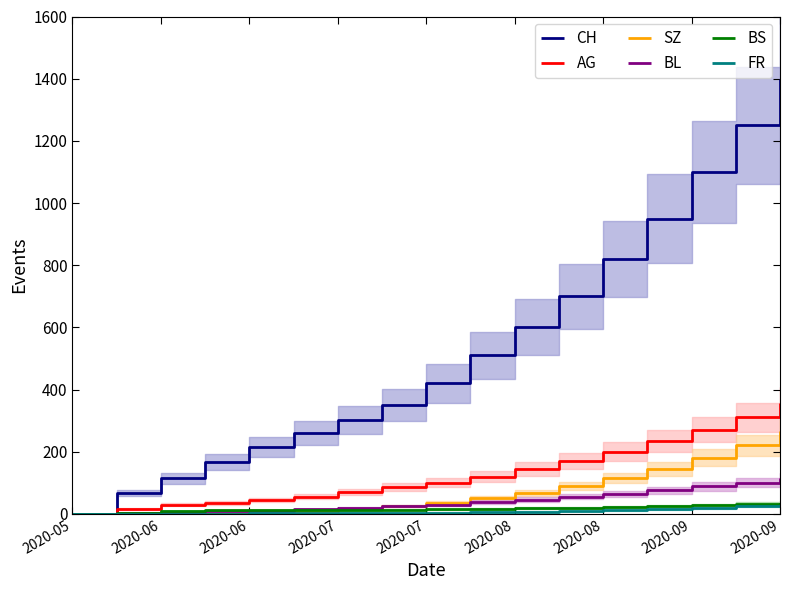

The BS series shows 4 at 2020-09. True or false?

False